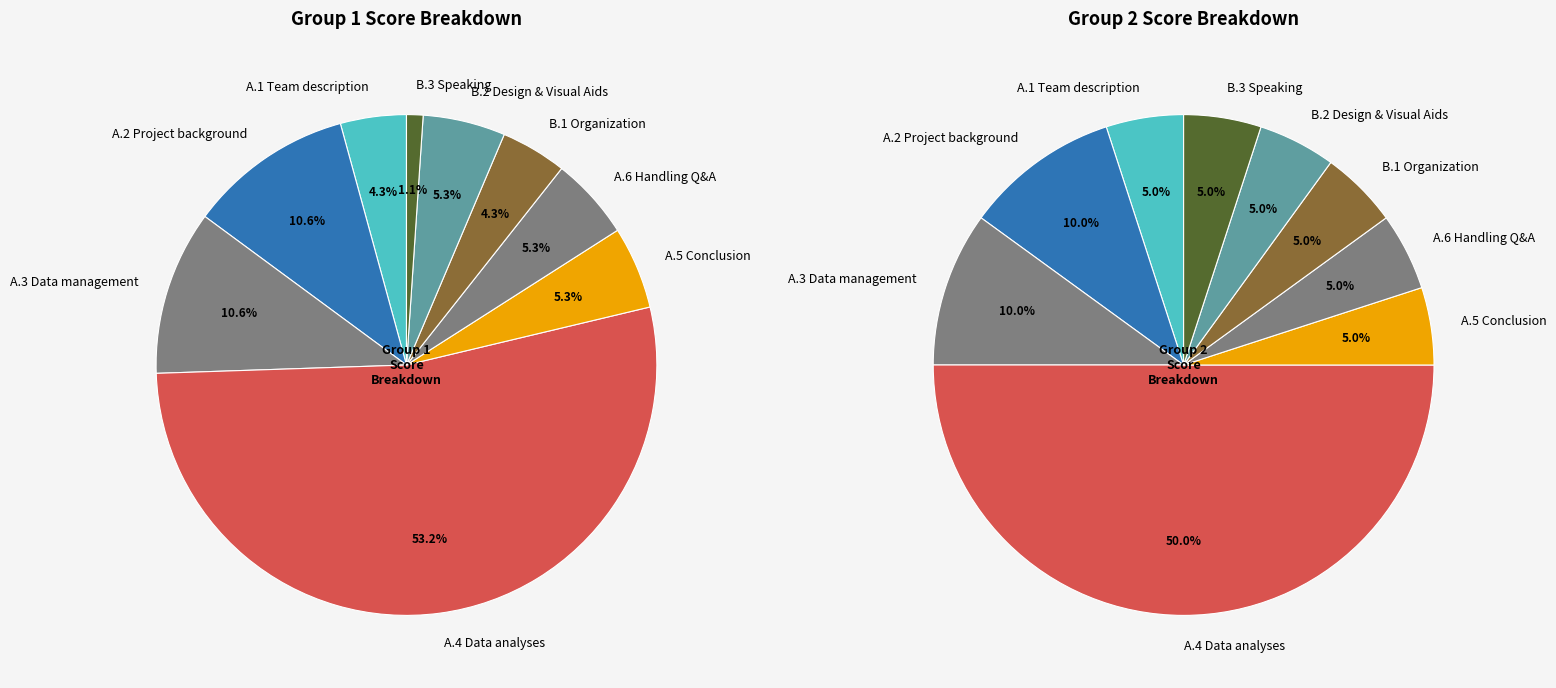

Does A.4 Data analyses account for over 50% of the chart?

Yes